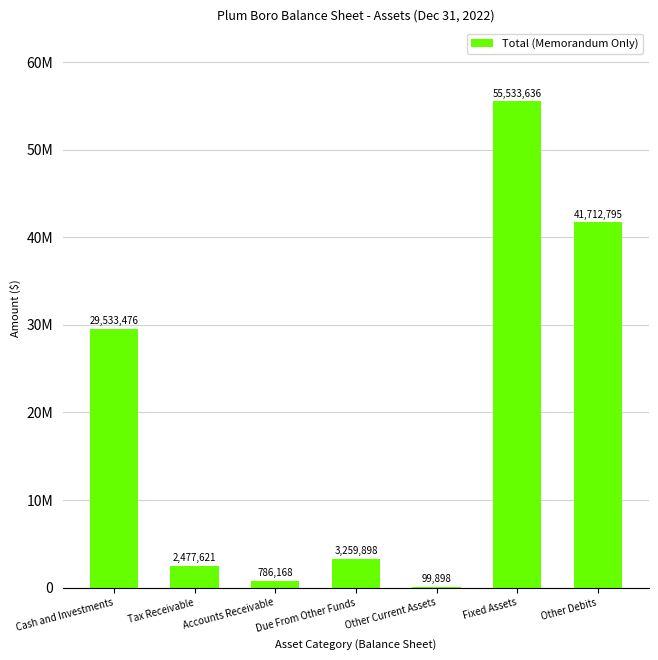

What is the sum of all values?

133403492